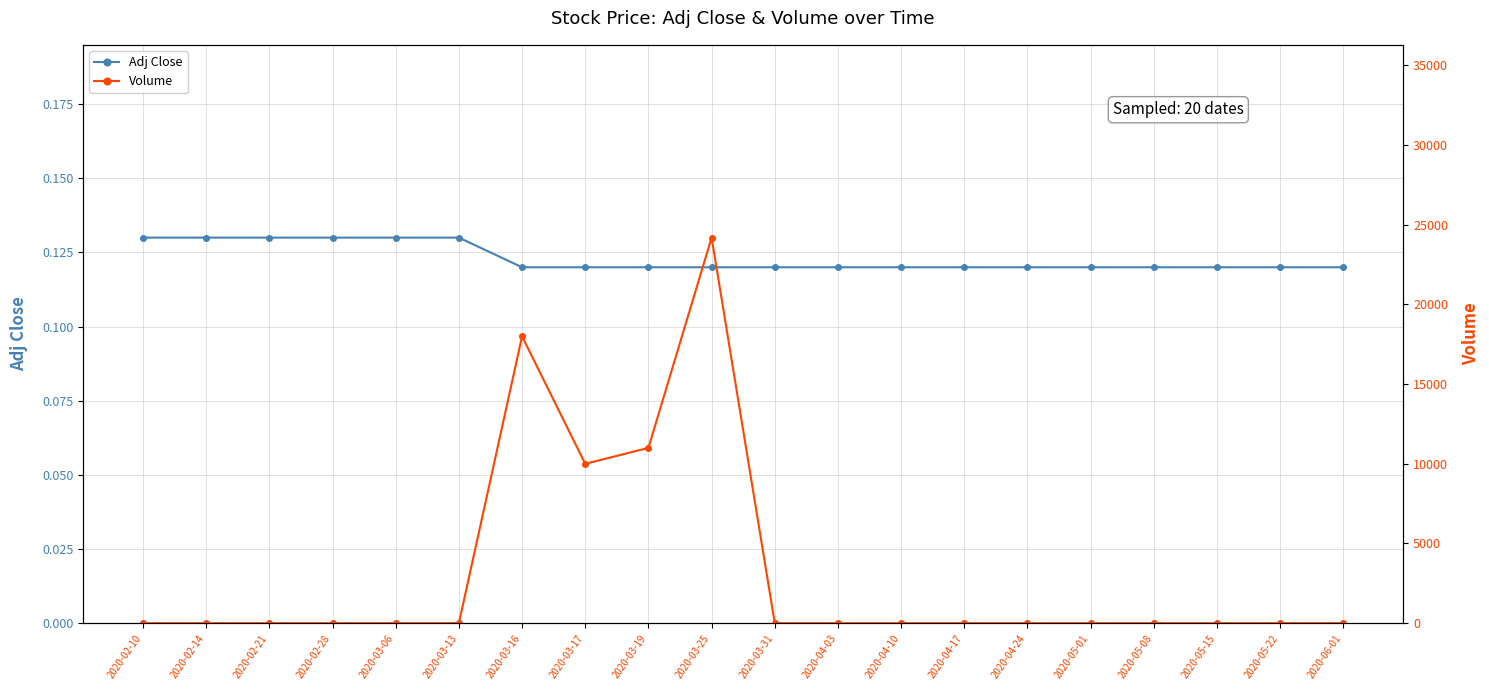

Reading left to right, extract all data points from this chart.

Adj Close: 2020-02-10=0.1	2020-02-14=0.1	2020-02-21=0.1	2020-02-28=0.1	2020-03-06=0.1	2020-03-13=0.1	2020-03-16=0.1	2020-03-17=0.1	2020-03-19=0.1	2020-03-25=0.1	2020-03-31=0.1	2020-04-03=0.1	2020-04-10=0.1	2020-04-17=0.1	2020-04-24=0.1	2020-05-01=0.1	2020-05-08=0.1	2020-05-15=0.1	2020-05-22=0.1	2020-06-01=0.1
Volume: 2020-02-10=0.0	2020-02-14=0.0	2020-02-21=0.0	2020-02-28=0.0	2020-03-06=0.0	2020-03-13=0.0	2020-03-16=18000.0	2020-03-17=10000.0	2020-03-19=11000.0	2020-03-25=24195.0	2020-03-31=0.0	2020-04-03=0.0	2020-04-10=0.0	2020-04-17=0.0	2020-04-24=0.0	2020-05-01=0.0	2020-05-08=0.0	2020-05-15=0.0	2020-05-22=0.0	2020-06-01=0.0